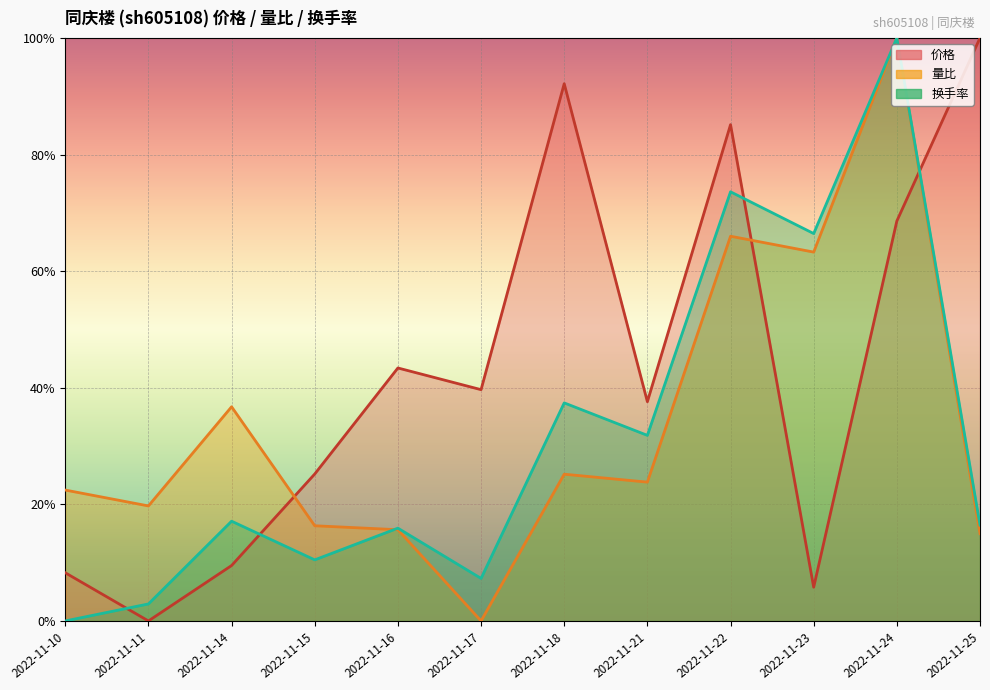

Reading left to right, list all the values displayed in this chart.

价格: 2022-11-10=0.1	2022-11-11=0.0	2022-11-14=0.1	2022-11-15=0.3	2022-11-16=0.4	2022-11-17=0.4	2022-11-18=0.9	2022-11-21=0.4	2022-11-22=0.9	2022-11-23=0.1	2022-11-24=0.7	2022-11-25=1.0
量比: 2022-11-10=0.2	2022-11-11=0.2	2022-11-14=0.4	2022-11-15=0.2	2022-11-16=0.2	2022-11-17=0.0	2022-11-18=0.3	2022-11-21=0.2	2022-11-22=0.7	2022-11-23=0.6	2022-11-24=1.0	2022-11-25=0.1
换手率: 2022-11-10=0.0	2022-11-11=0.0	2022-11-14=0.2	2022-11-15=0.1	2022-11-16=0.2	2022-11-17=0.1	2022-11-18=0.4	2022-11-21=0.3	2022-11-22=0.7	2022-11-23=0.7	2022-11-24=1.0	2022-11-25=0.2